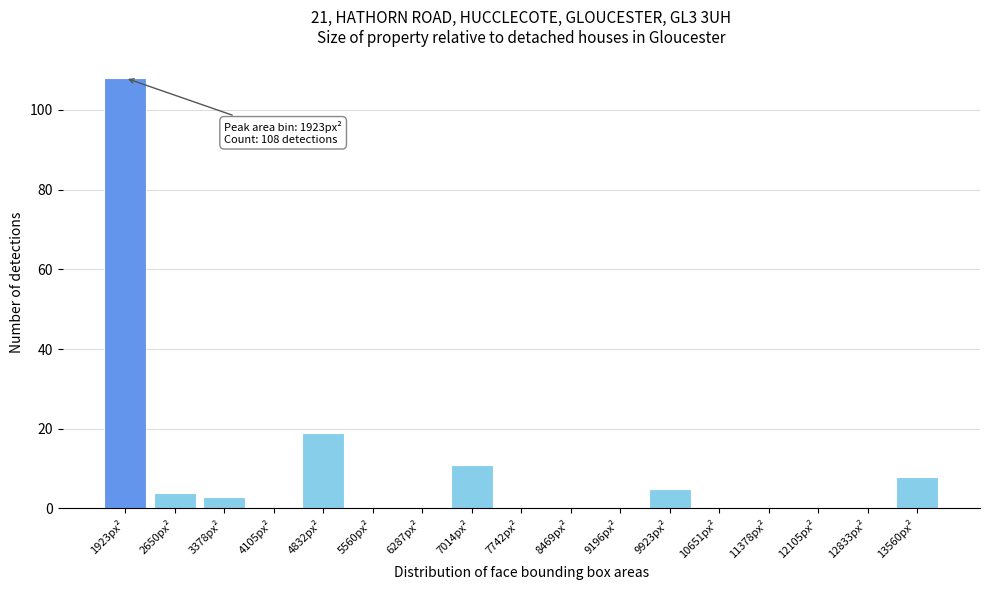

Reading right to left, transcribe all the data shown in this chart.

13560px²=8	12833px²=0	12105px²=0	11378px²=0	10651px²=0	9923px²=5	9196px²=0	8469px²=0	7742px²=0	7014px²=11	6287px²=0	5560px²=0	4832px²=19	4105px²=0	3378px²=3	2650px²=4	1923px²=108